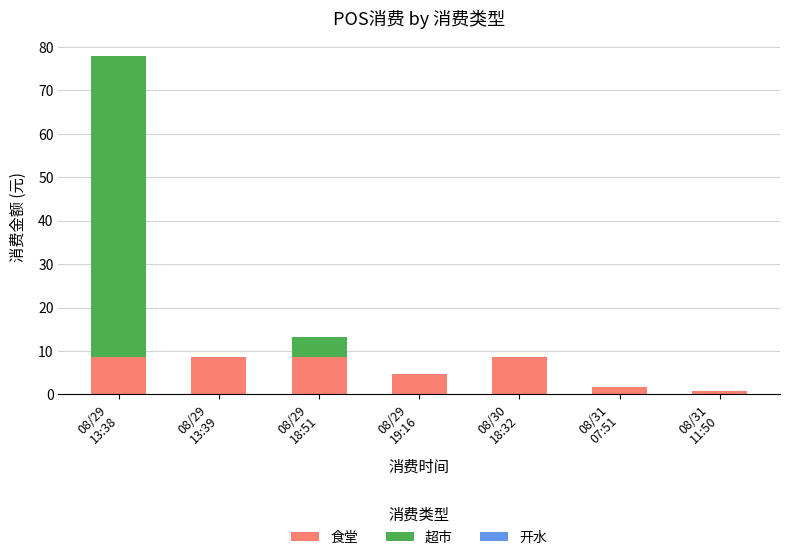

Are the bars grouped side by side (vs. stacked)?

No